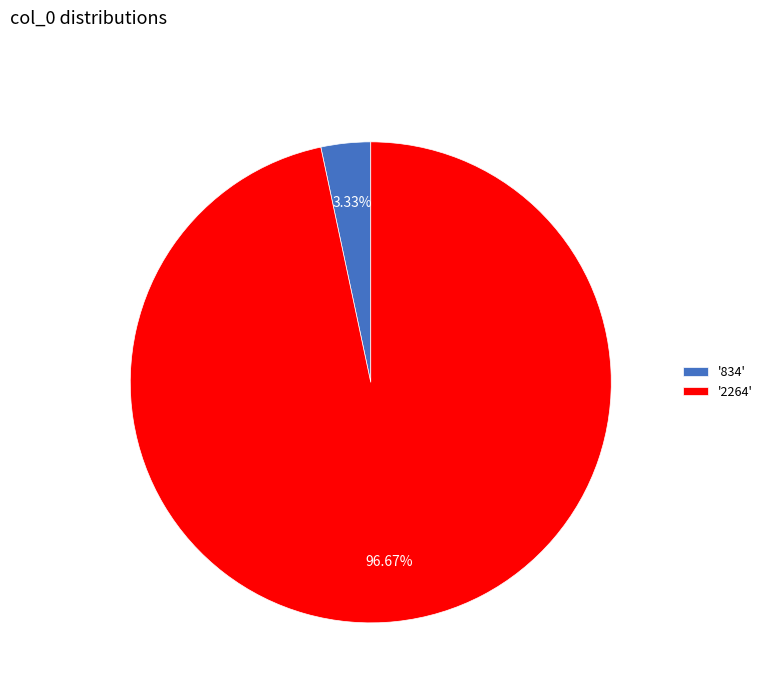

What is the smallest slice in the pie chart?

'834'